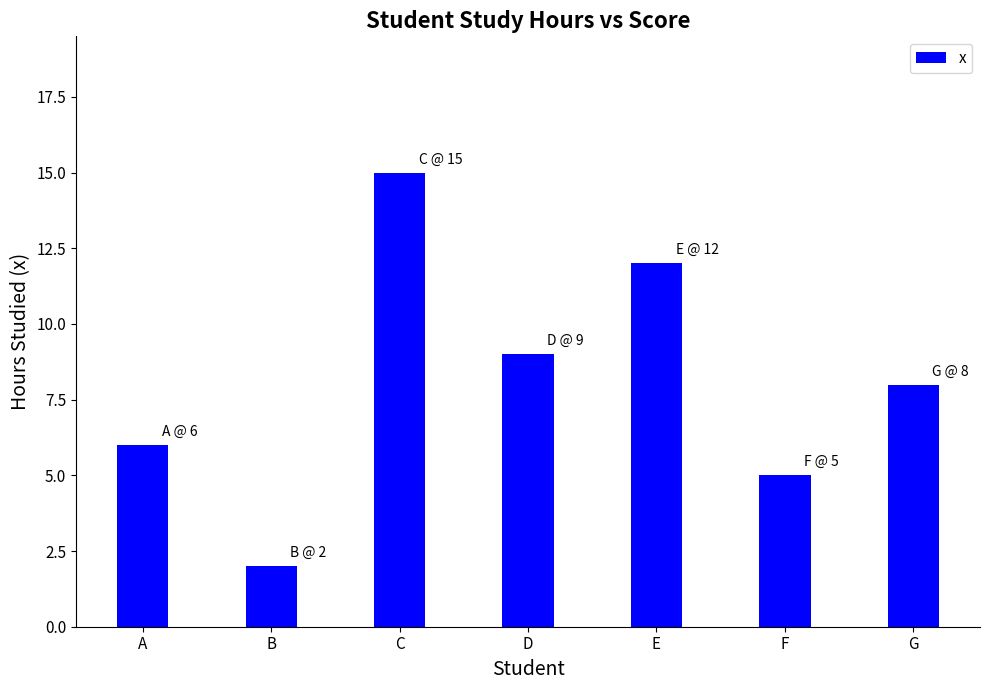

Reading left to right, list all the values displayed in this chart.

A=6	B=2	C=15	D=9	E=12	F=5	G=8